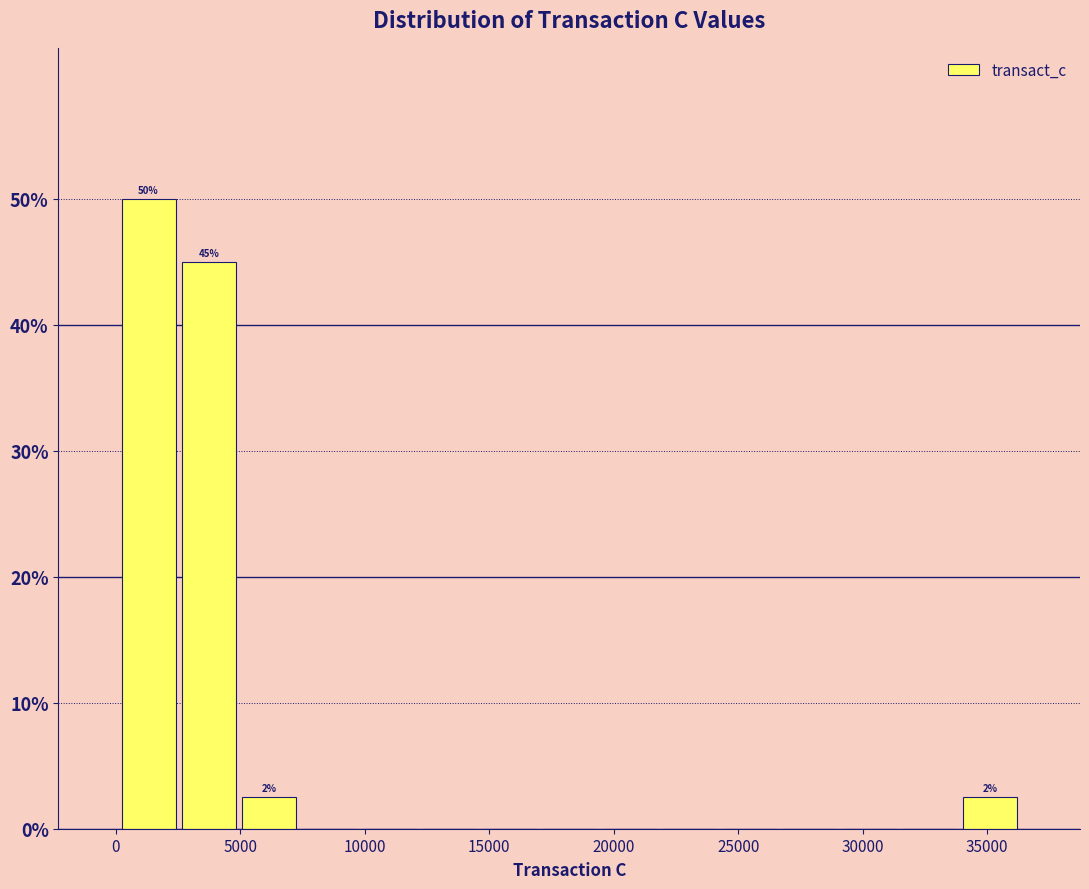

Over which range of the x-axis is the bar tallest?

0 to 2500